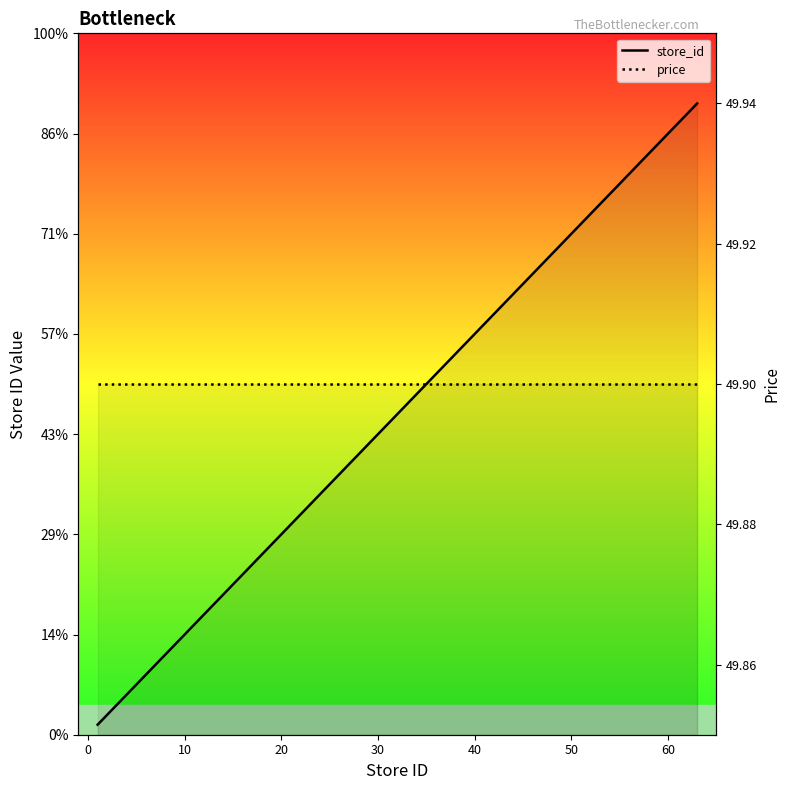

Reading left to right, transcribe all the data shown in this chart.

store_id: 1.0	5.0	10.0	14.0	17.0	26.0	29.0	31.0	33.0	34.0	37.0	38.0	39.0	45.0	46.0	49.0	50.0	63.0
price: 49.9	49.9	49.9	49.9	49.9	49.9	49.9	49.9	49.9	49.9	49.9	49.9	49.9	49.9	49.9	49.9	49.9	49.9